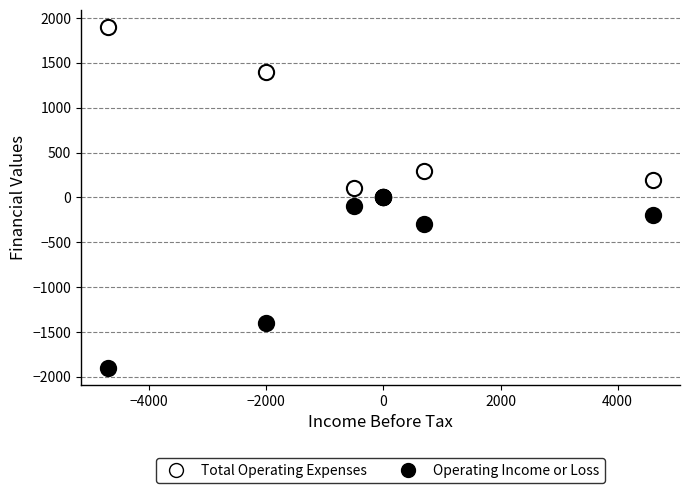

In the Operating Income or Loss series, what Y value is closest to -950?

-1400